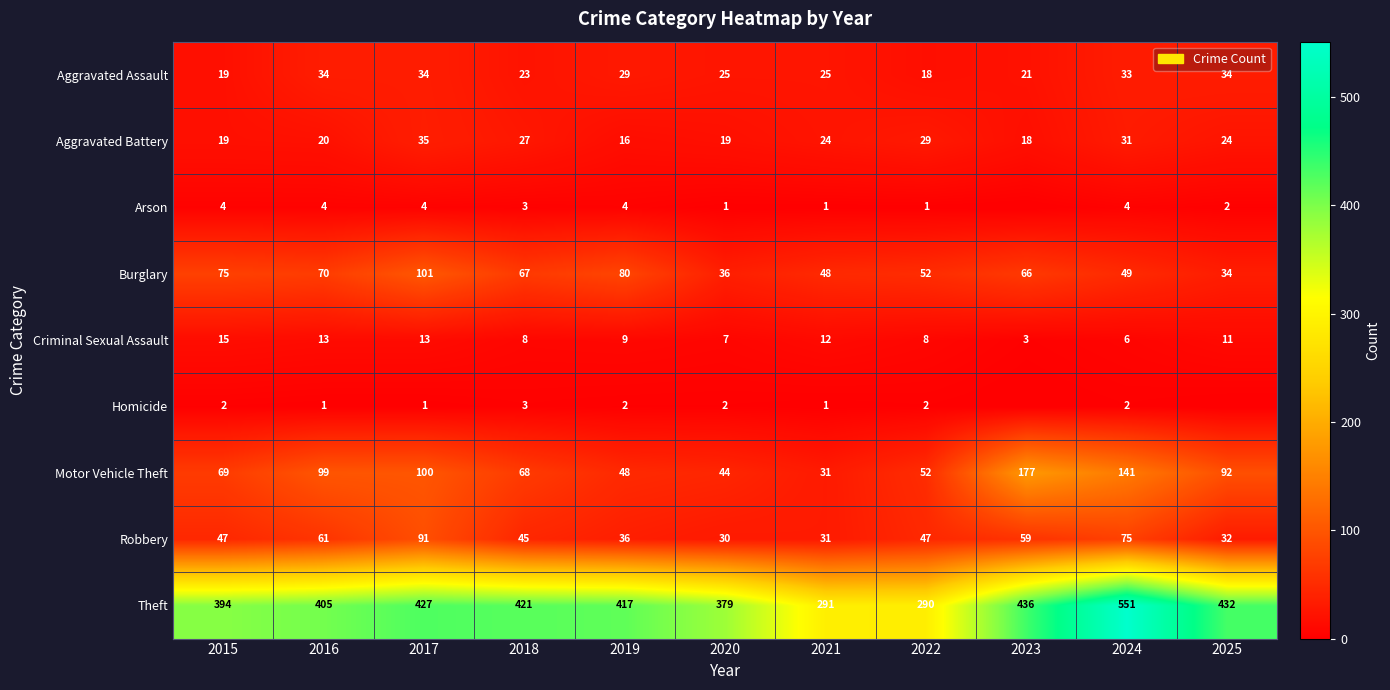

At which label does Aggravated Assault reach its minimum?

2022